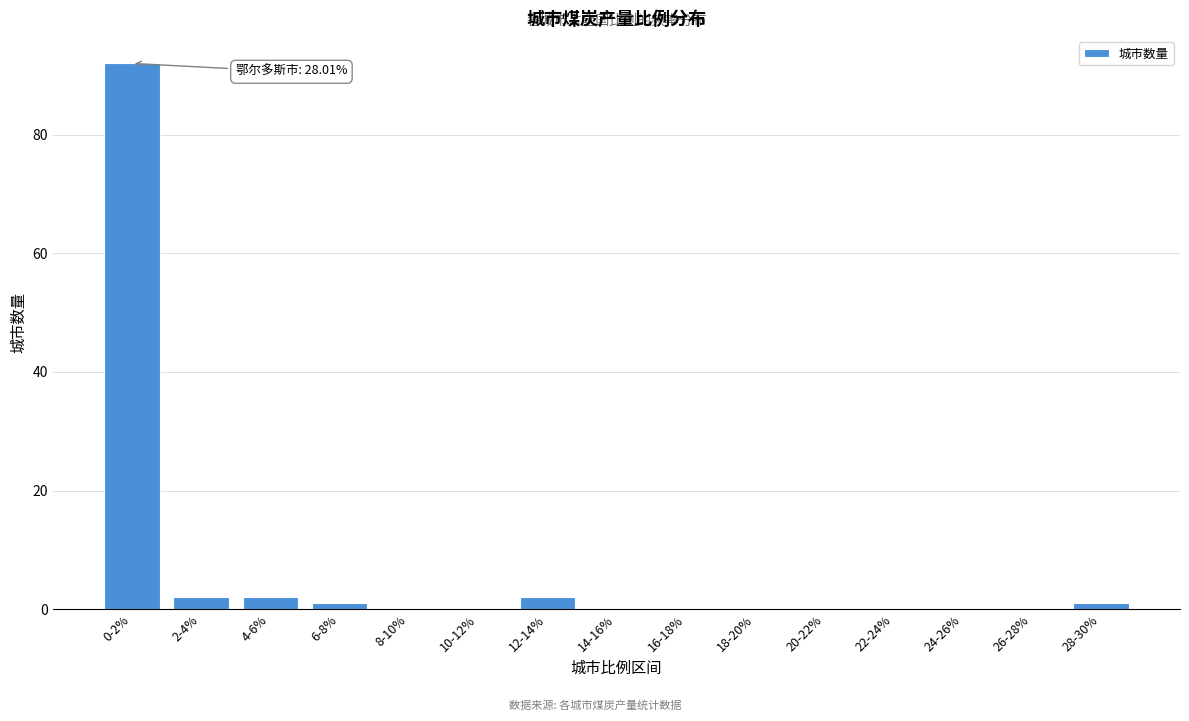

Reading left to right, what are all the values shown in this chart?

0-2%=92	2-4%=2	4-6%=2	6-8%=1	8-10%=0	10-12%=0	12-14%=2	14-16%=0	16-18%=0	18-20%=0	20-22%=0	22-24%=0	24-26%=0	26-28%=0	28-30%=1